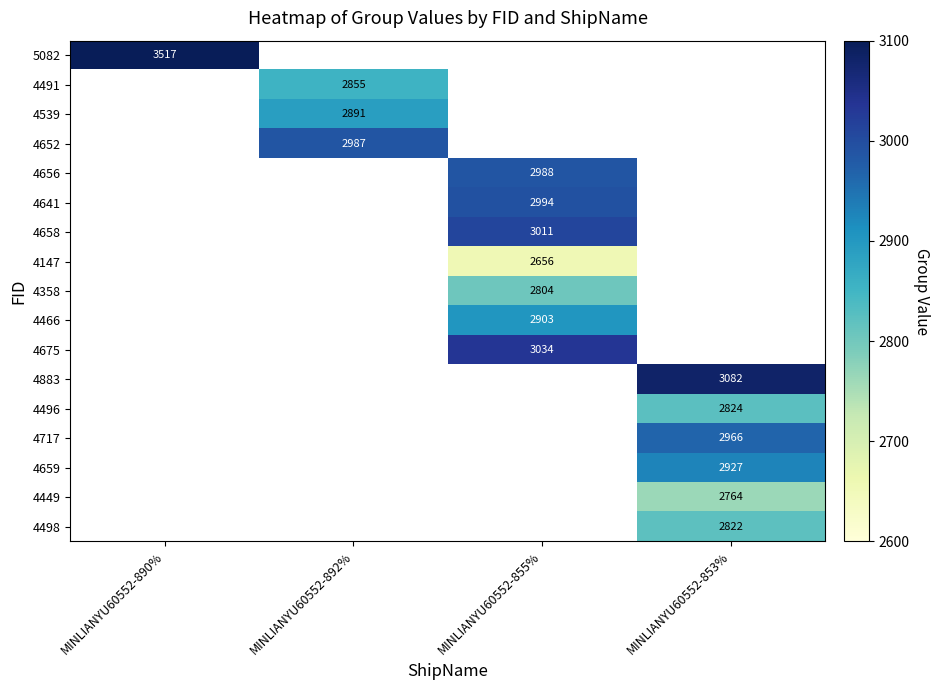

At how many categories does at least one series exceed 3298?

1